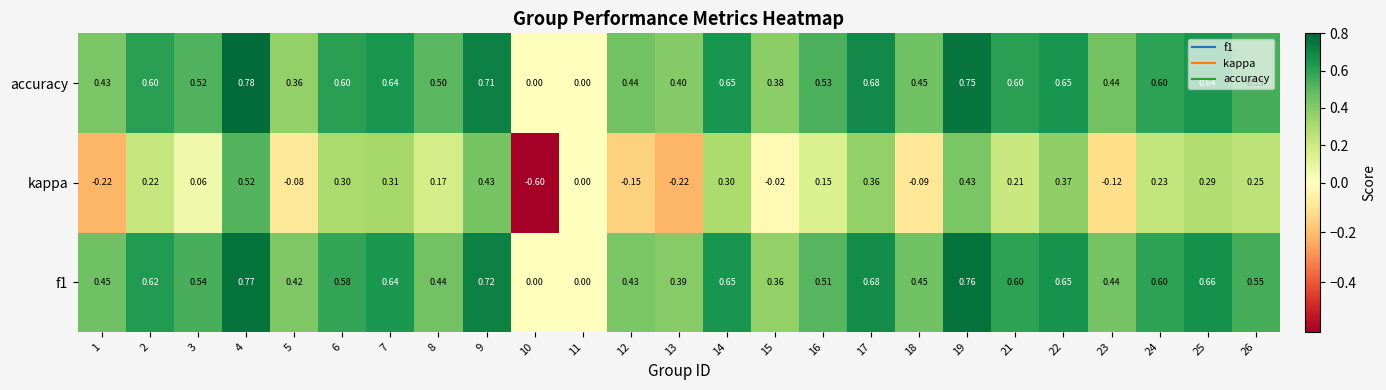

Which series has the largest total across all categories?

f1